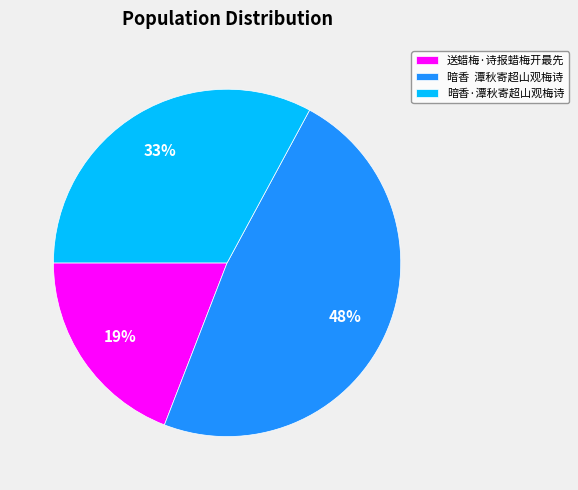

To the nearest percent, what percentage of the pie is 送蜡梅·诗报蜡梅开最先?

19%